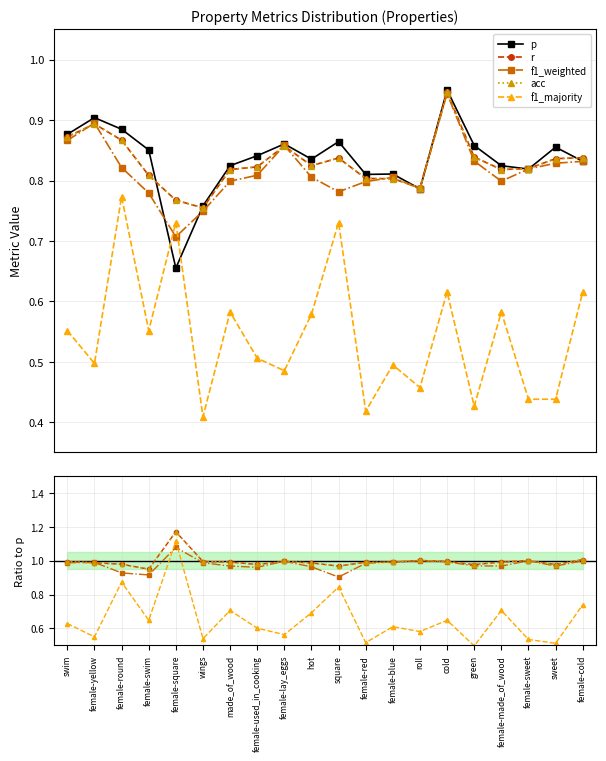

Which category has the lowest value in the f1_majority series?

green